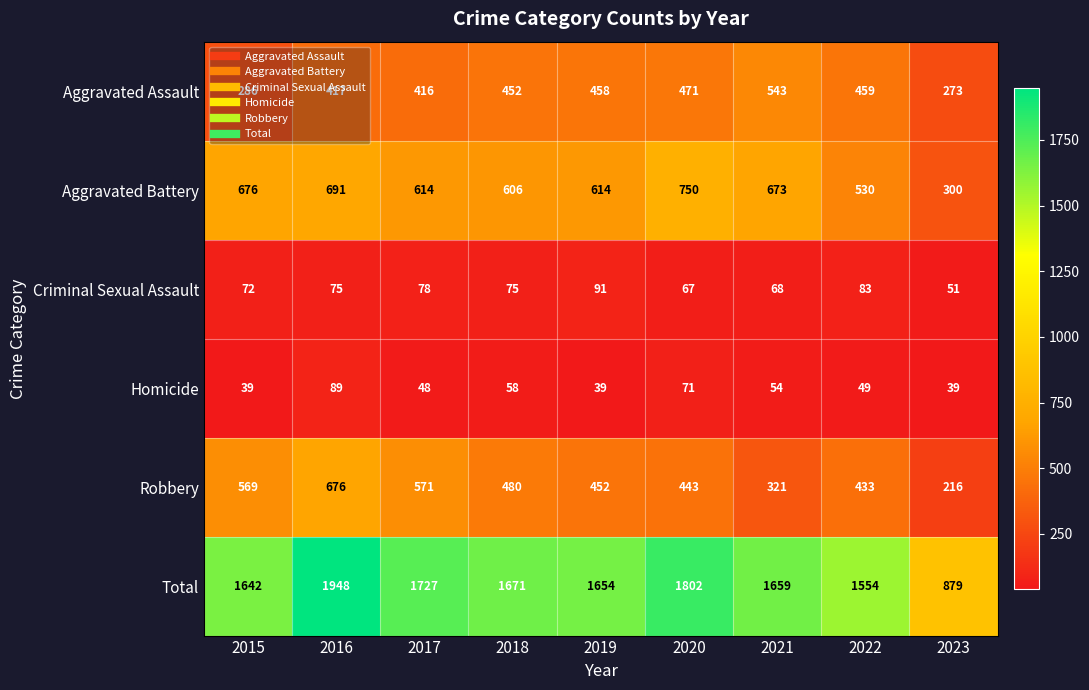

True or false: Aggravated Battery has a value of 123 at 2017.

False